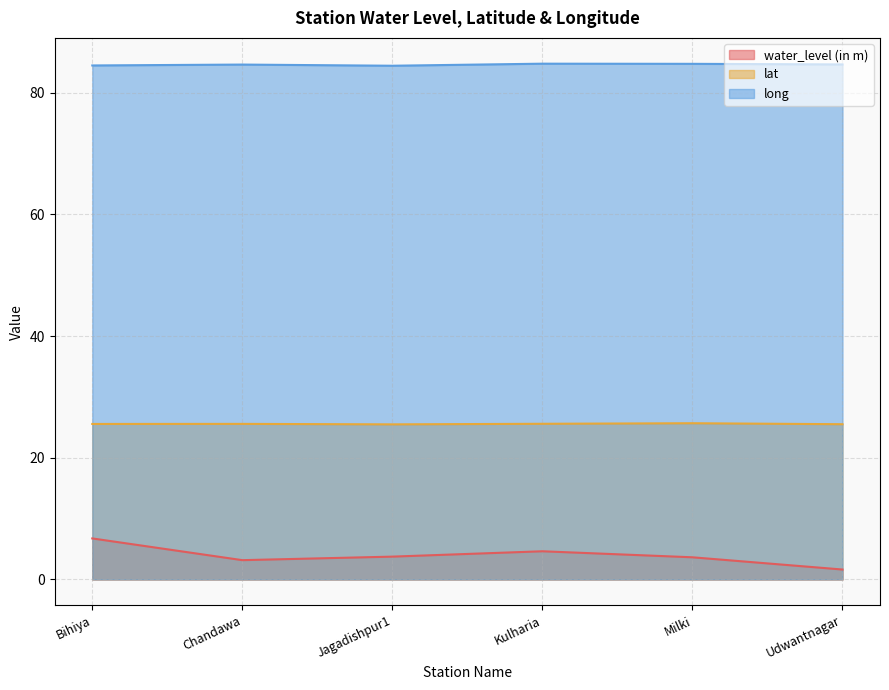

Which category has the highest value across all series?

Kulharia